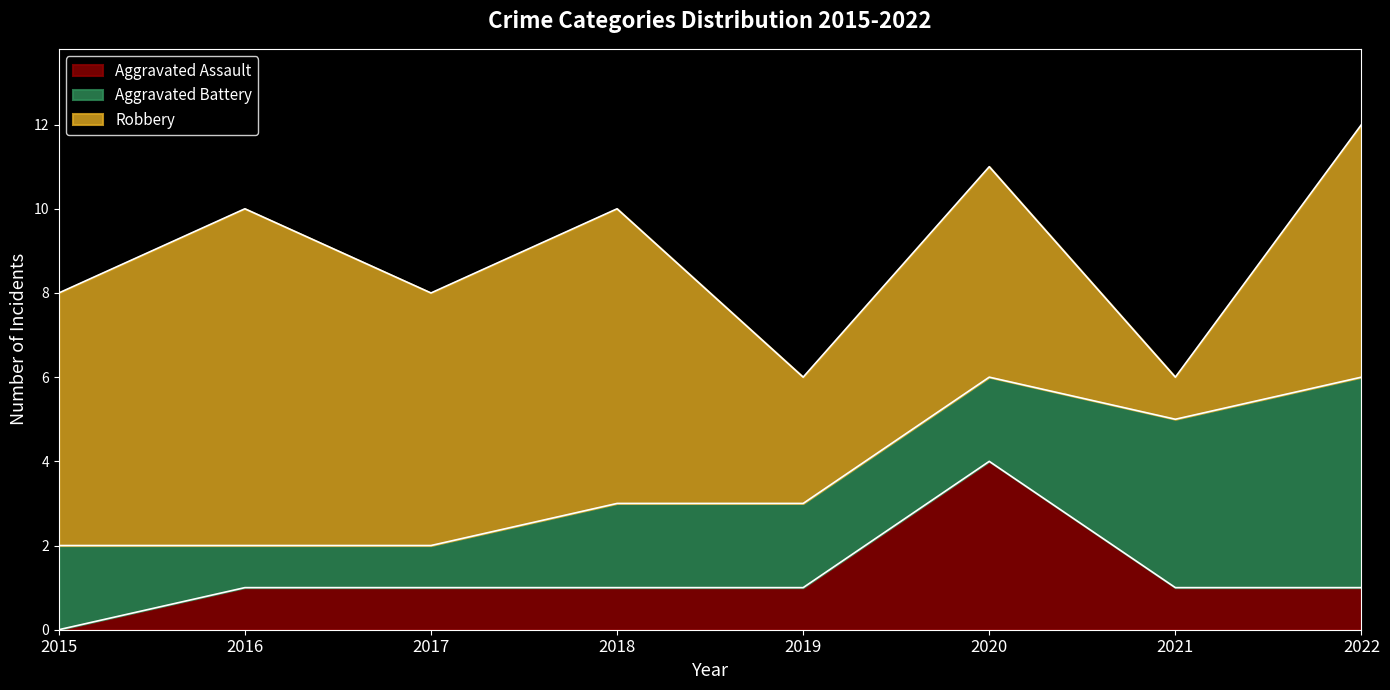

Reading left to right, list all the values displayed in this chart.

Aggravated Assault: 2015=0	2016=1	2017=1	2018=1	2019=1	2020=4	2021=1	2022=1
Aggravated Battery: 2015=2	2016=1	2017=1	2018=2	2019=2	2020=2	2021=4	2022=5
Robbery: 2015=6	2016=8	2017=6	2018=7	2019=3	2020=5	2021=1	2022=6